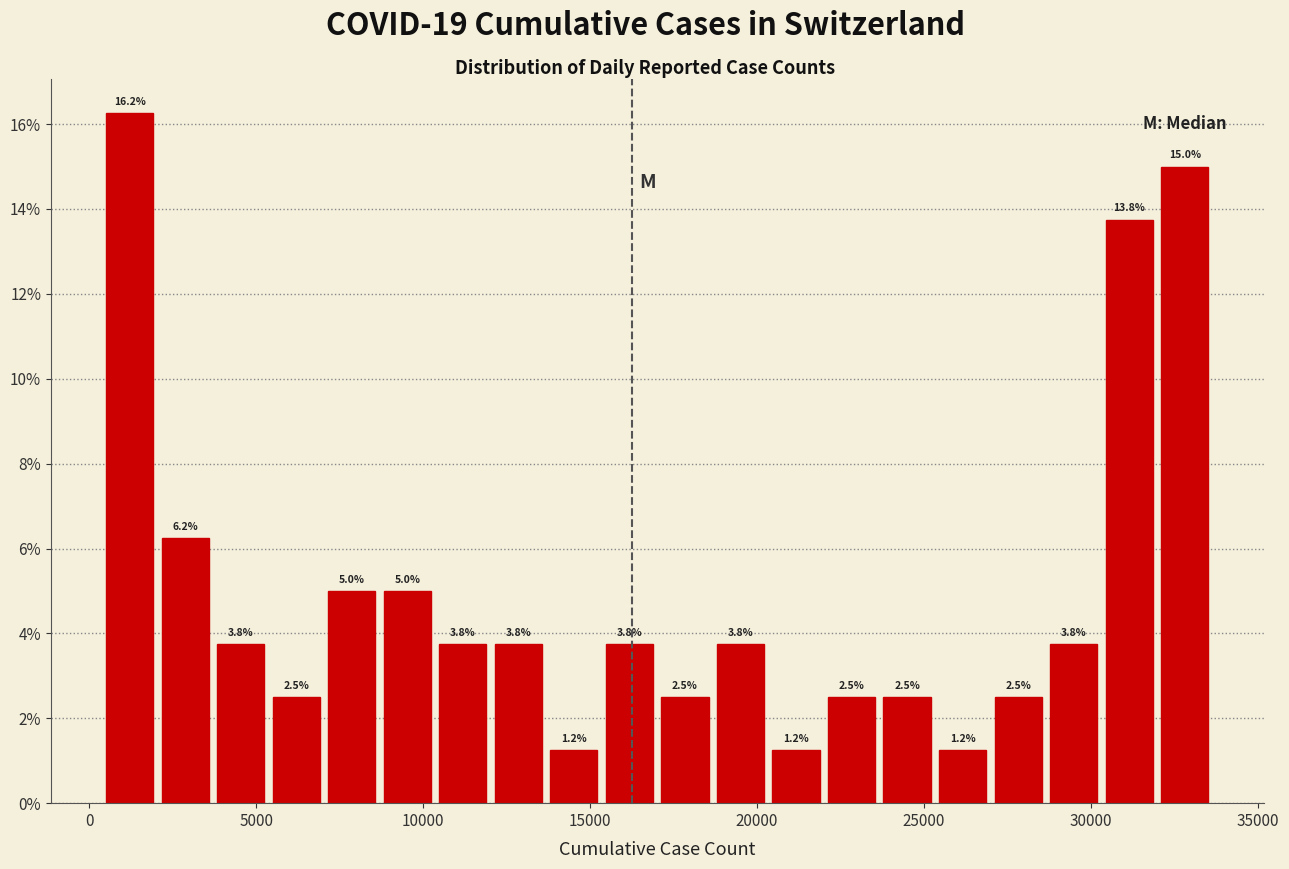

Read against the x-axis, roughly where is the centre of the tallest bar?

1000